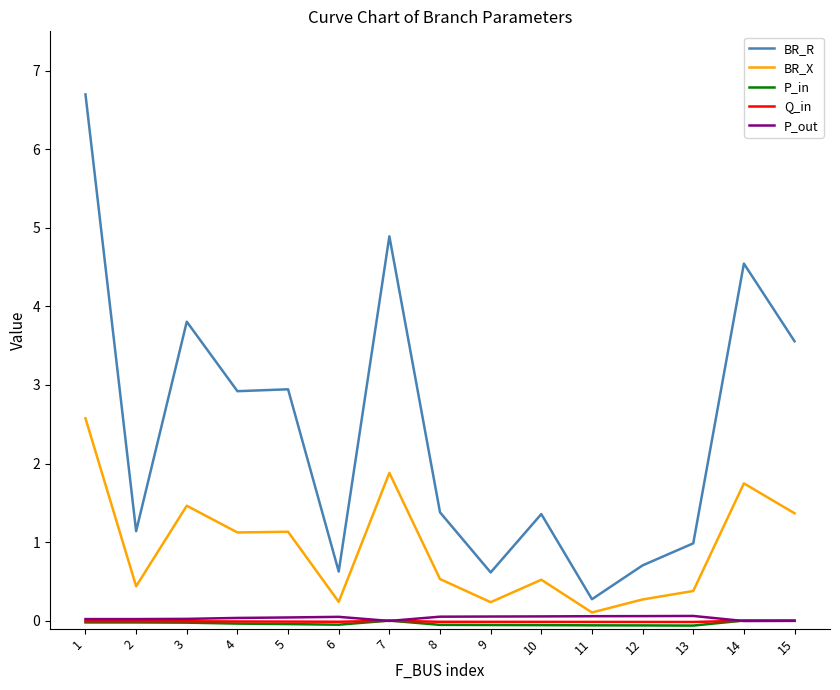

True or false: BR_X has a value of 0.5 at 8.

True